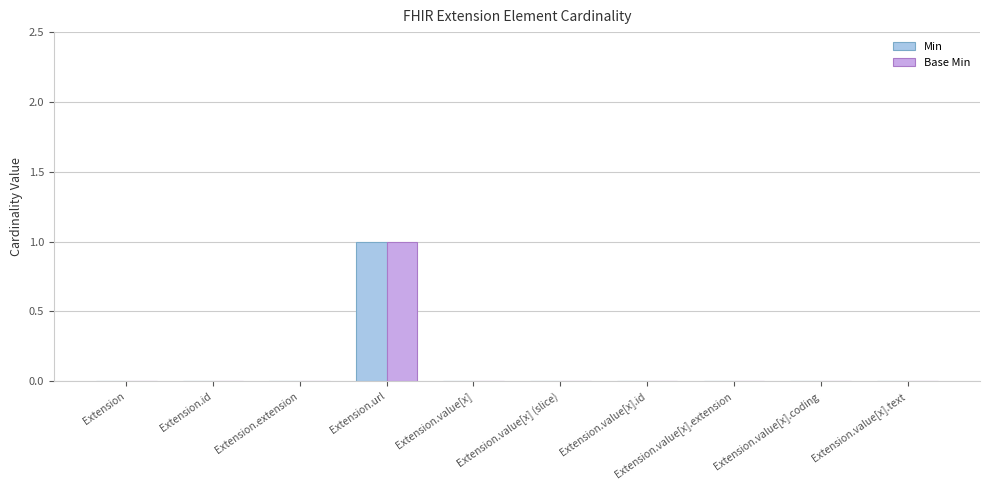

How many groups of bars are there?

10